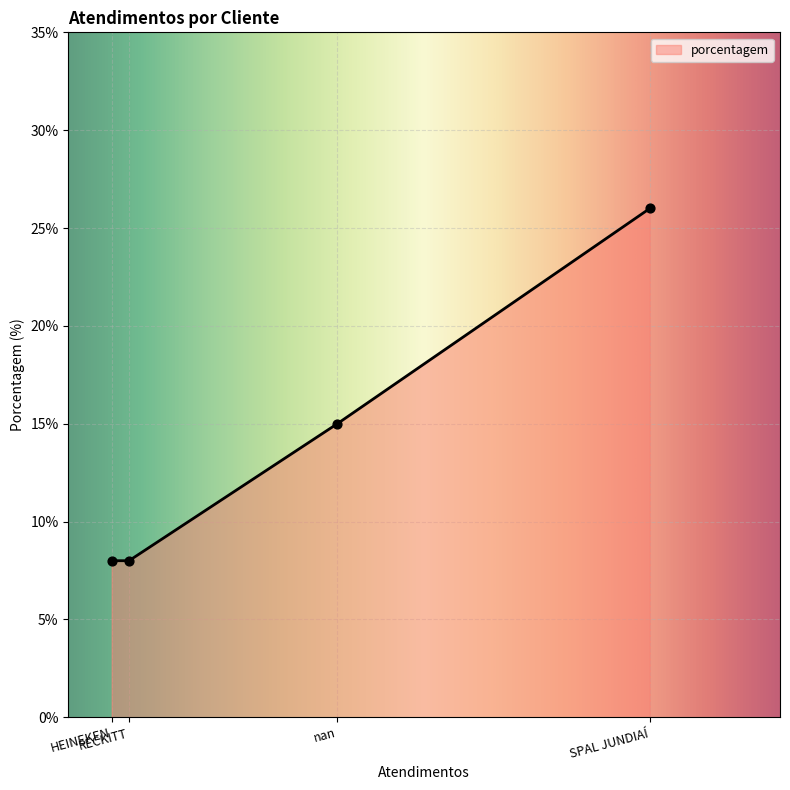

Between nan and SPAL JUNDIAÍ, which is larger?

SPAL JUNDIAÍ